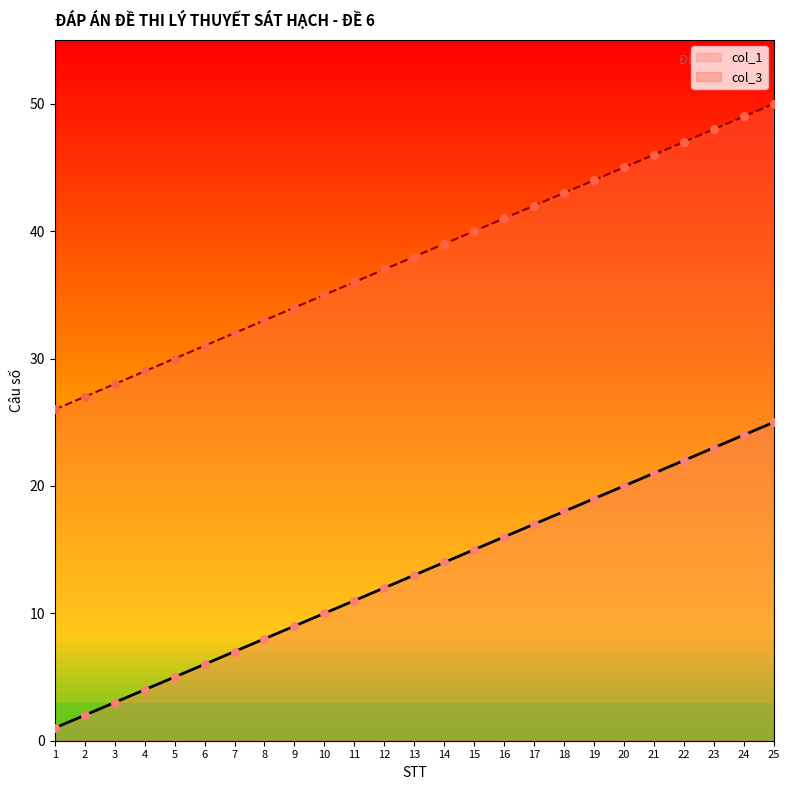

At which category is the sum across all series the highest?

25